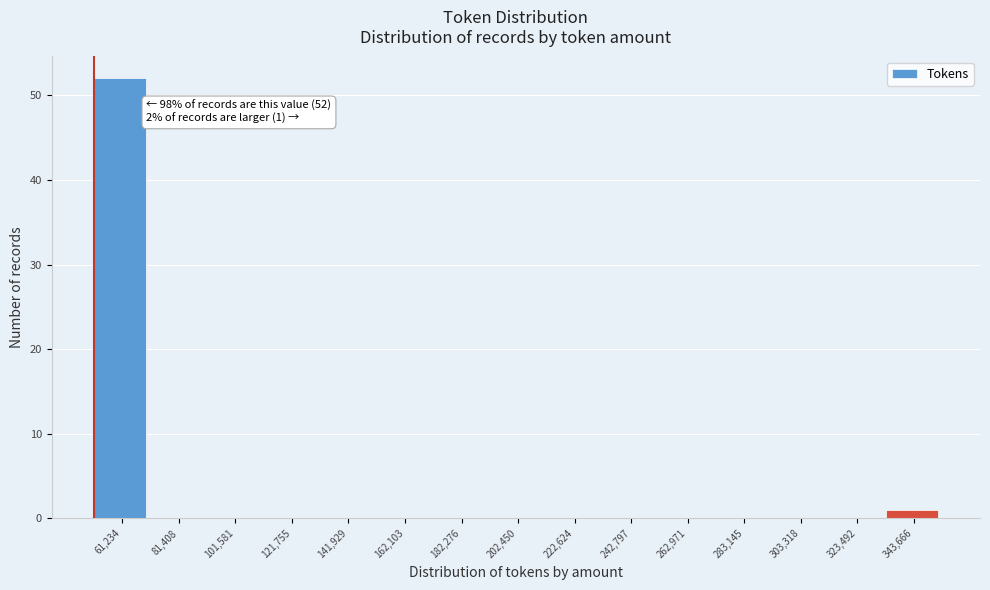

What is the maximum value shown in the chart?

52